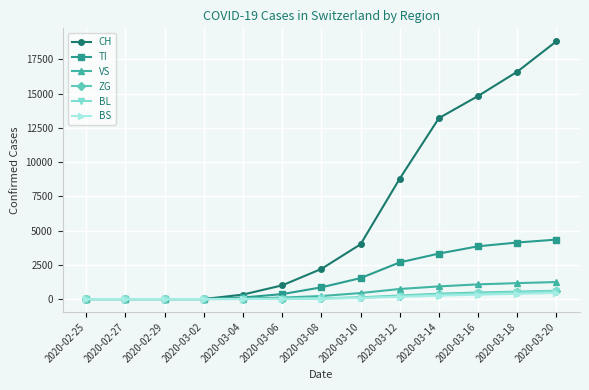

At how many categories does at least one series exceed 7477?

5